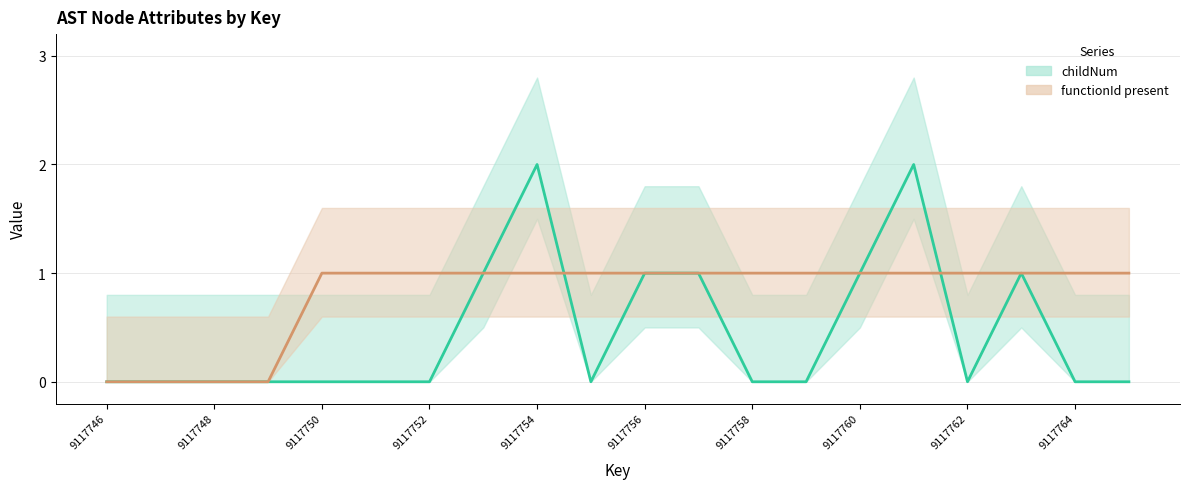

Reading right to left, transcribe all the data shown in this chart.

childNum: 0	0	1	0	2	1	0	0	1	1	0	2	1	0	0	0	0	0	0	0
functionId present: 1	1	1	1	1	1	1	1	1	1	1	1	1	1	1	1	0	0	0	0